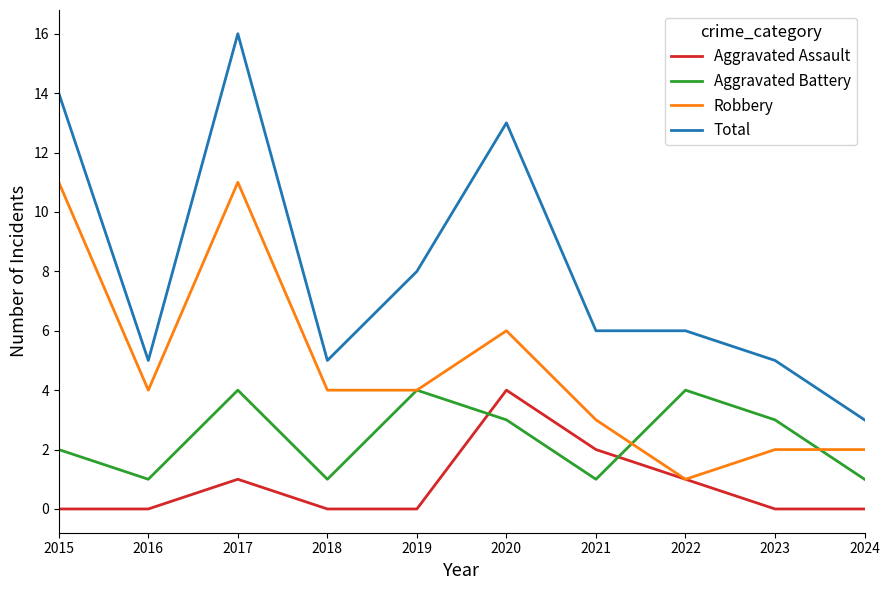

Which series has the largest total across all categories?

Total